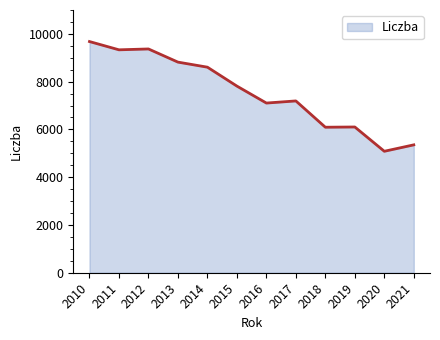

Which category has the highest value across all series?

2010